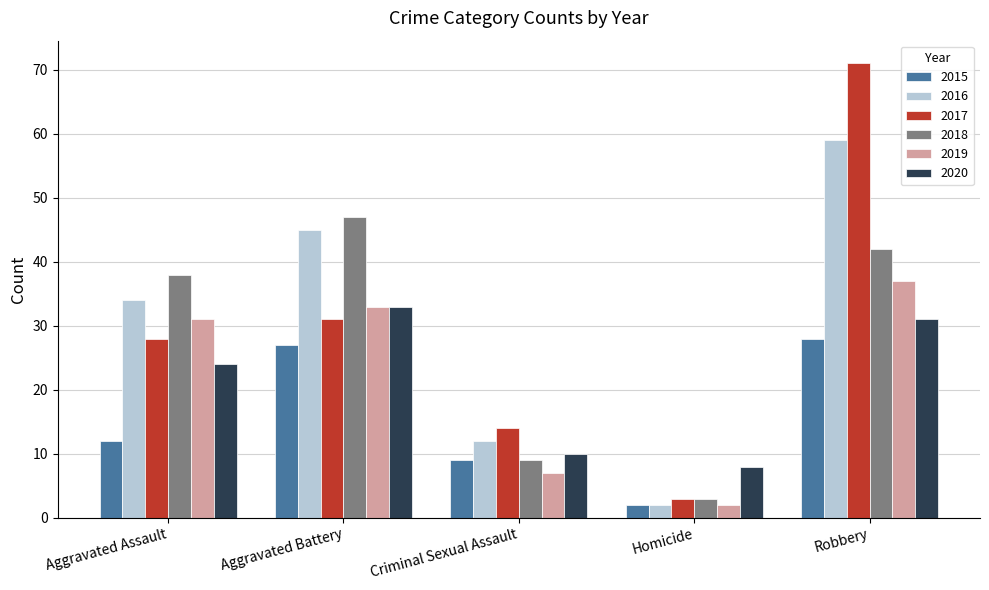

Rank the categories by 2015 value from highest to lowest.

Robbery, Aggravated Battery, Aggravated Assault, Criminal Sexual Assault, Homicide